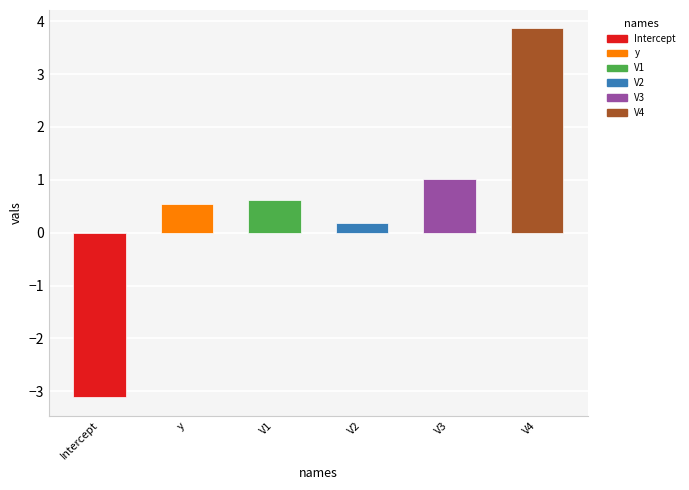

Reading left to right, transcribe all the data shown in this chart.

Intercept=-3.1	y=0.5	V1=0.6	V2=0.2	V3=1.0	V4=3.9